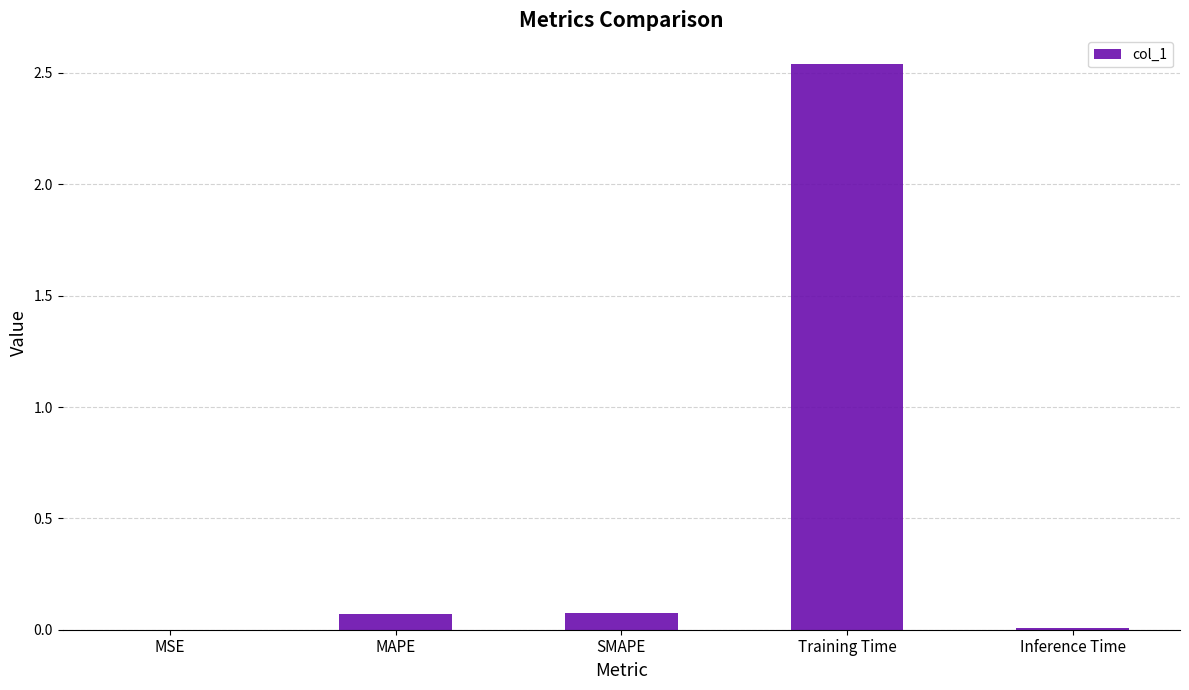

Between Training Time and SMAPE, which is larger?

Training Time